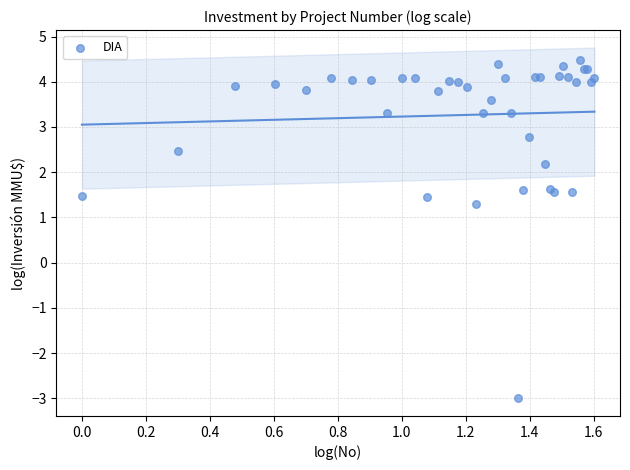

What Y value in the scatter plot is closest to 0?

1.3